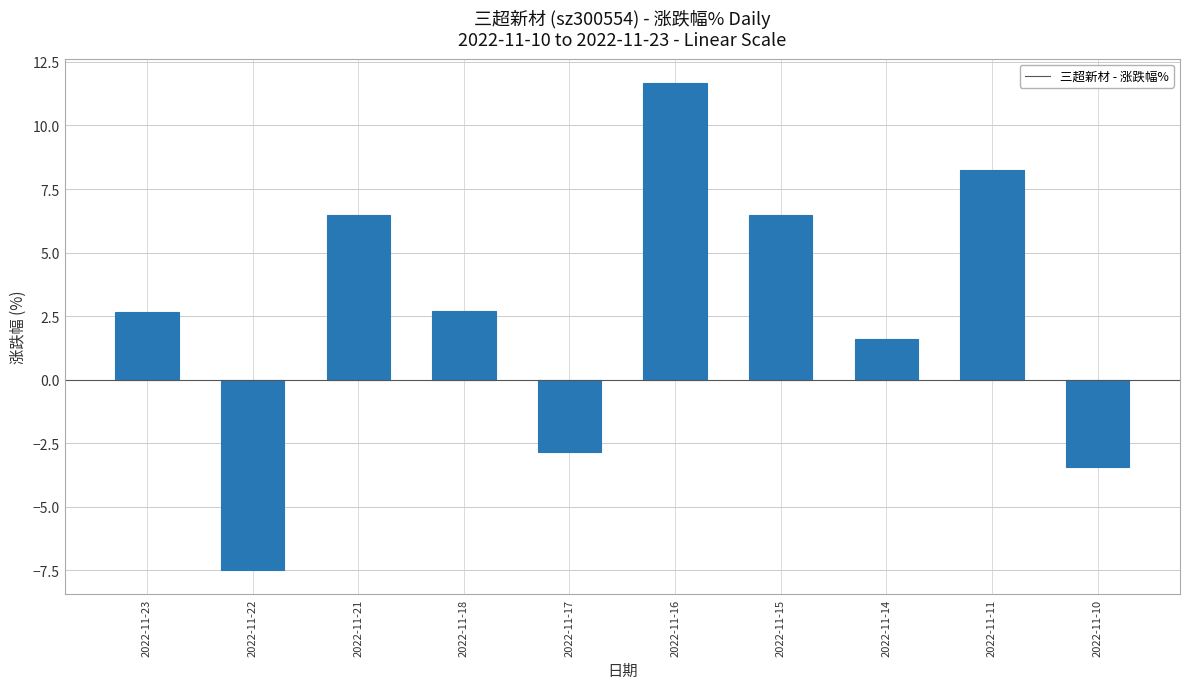

Read the value at 2022-11-10.

-3.4